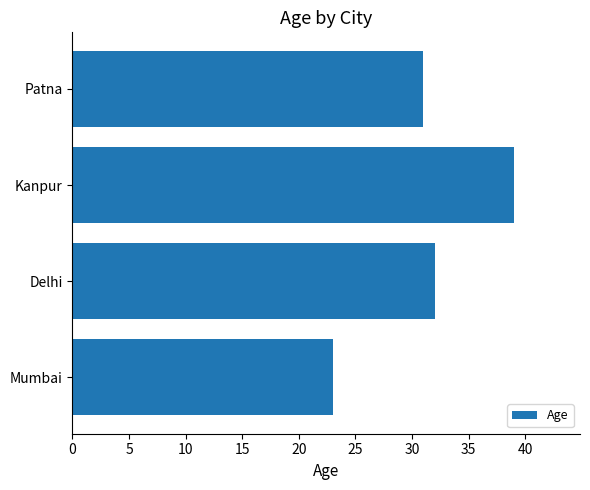

Rank the categories by value from highest to lowest.

Kanpur, Delhi, Patna, Mumbai